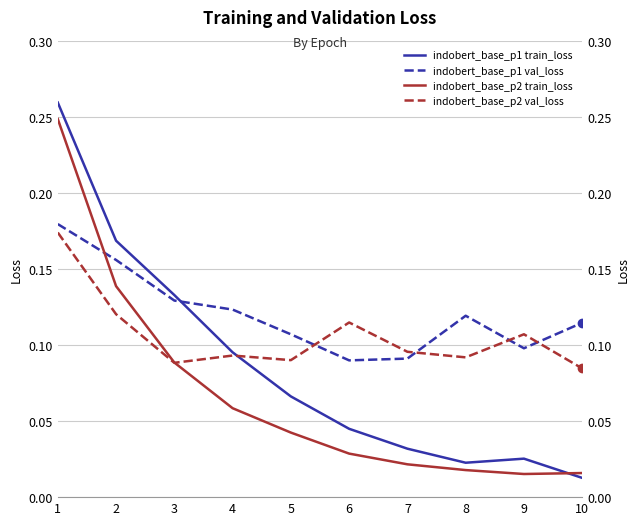

Which series ends up on top after the final intersection of indobert_base_p2 val_loss and indobert_base_p2 train_loss?

indobert_base_p2 val_loss